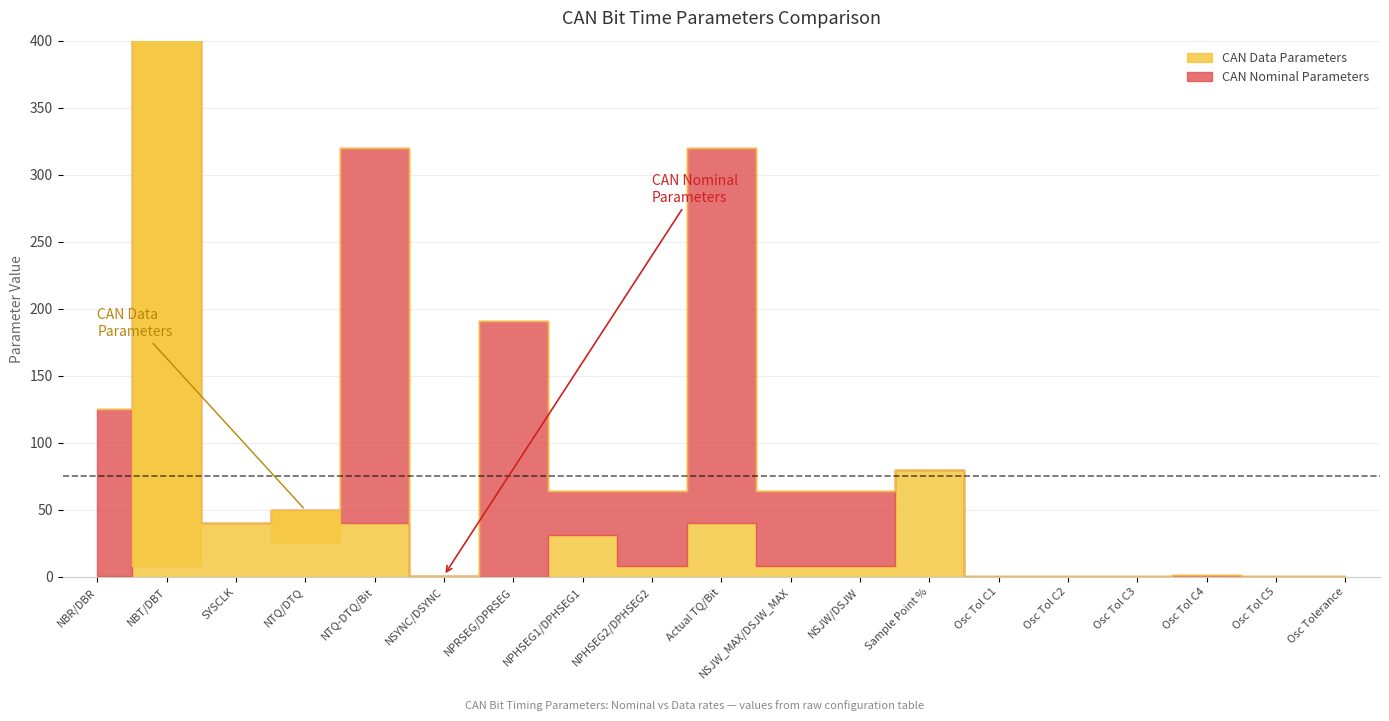

Reading left to right, what are all the values shown in this chart?

CAN Nominal Parameters: NBR/DBR=125.0	NBT/DBT=8.0	SYSCLK=40.0	NTQ/DTQ=25.0	NTQ-DTQ/Bit=320.0	NSYNC/DSYNC=1.0	NPRSEG/DPRSEG=191.0	NPHSEG1/DPHSEG1=64.0	NPHSEG2/DPHSEG2=64.0	Actual TQ/Bit=320.0	NSJW_MAX/DSJW_MAX=64.0	NSJW/DSJW=64.0	Sample Point %=80.0	Osc Tol C1=1.0	Osc Tol C2=0.8	Osc Tol C3=1.0	Osc Tol C4=1.2	Osc Tol C5=0.9	Osc Tolerance=0.8
CAN Data Parameters: NBR/DBR=0.5	NBT/DBT=2000.0	SYSCLK=40.0	NTQ/DTQ=50.0	NTQ-DTQ/Bit=40.0	NSYNC/DSYNC=1.0	NPRSEG/DPRSEG=0.0	NPHSEG1/DPHSEG1=31.0	NPHSEG2/DPHSEG2=8.0	Actual TQ/Bit=40.0	NSJW_MAX/DSJW_MAX=8.0	NSJW/DSJW=8.0	Sample Point %=80.0	Osc Tol C1=0.0	Osc Tol C2=0.0	Osc Tol C3=0.0	Osc Tol C4=0.0	Osc Tol C5=0.0	Osc Tolerance=0.0